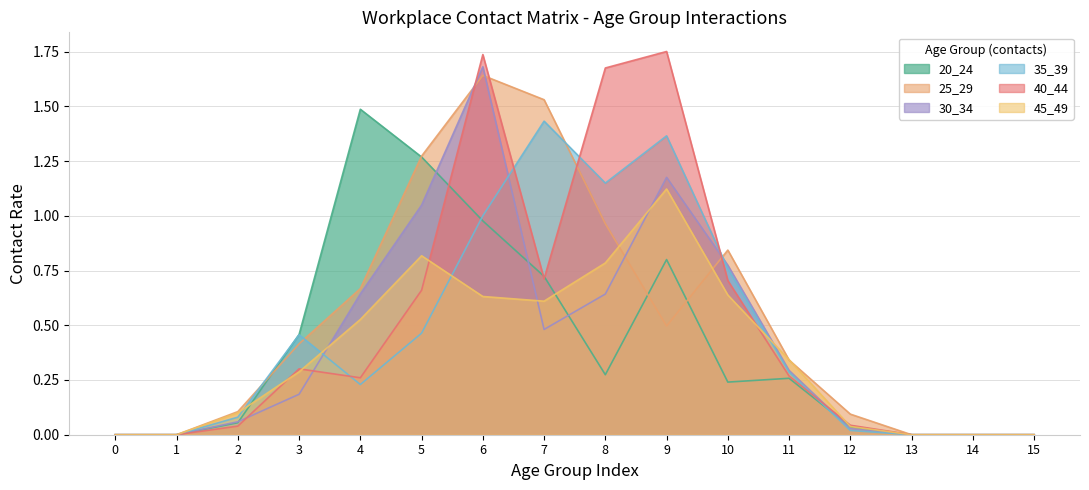

True or false: 20_24 has a value of -0.9 at 14.

False